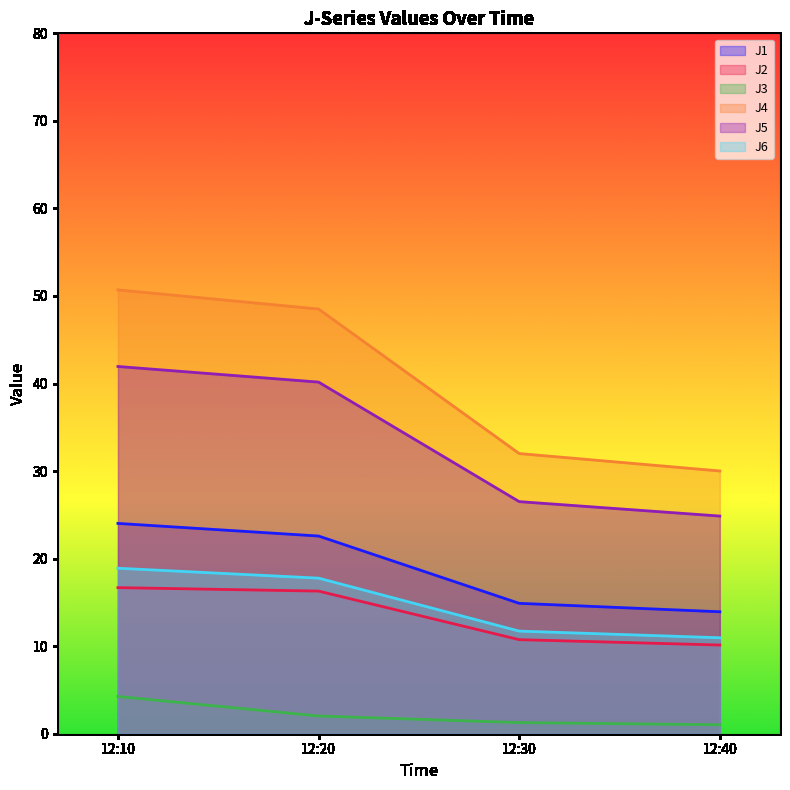

List the labels in order of J5 value, largest first.

12:10, 12:20, 12:30, 12:40